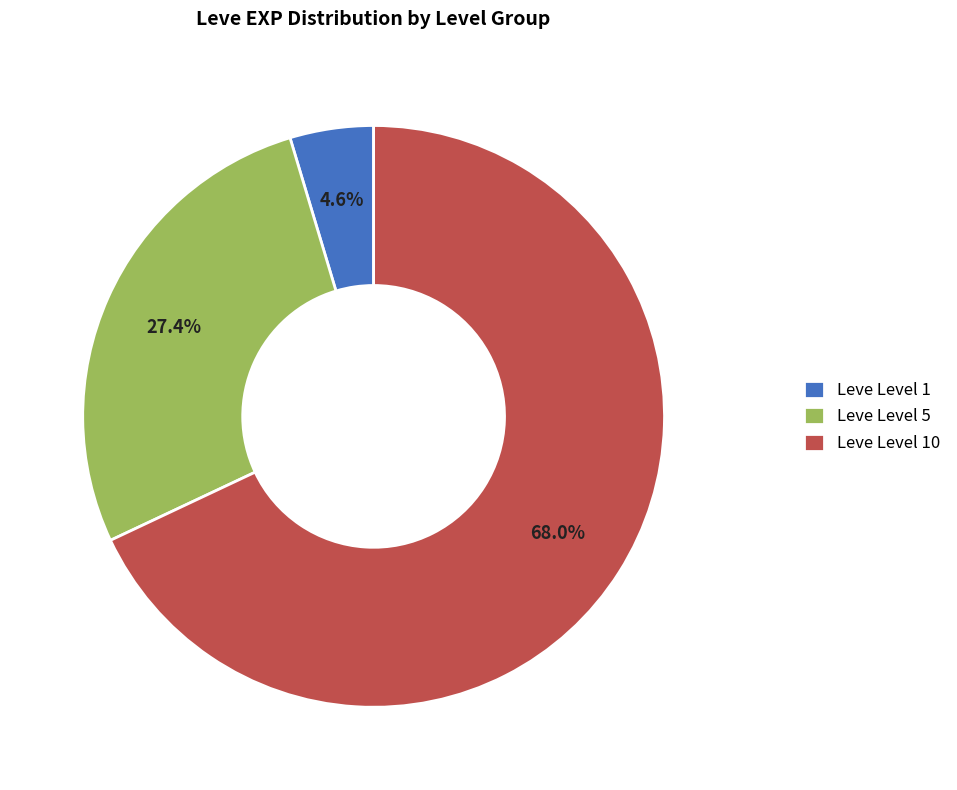

Does Leve Level 1 represent more than half of the total?

No